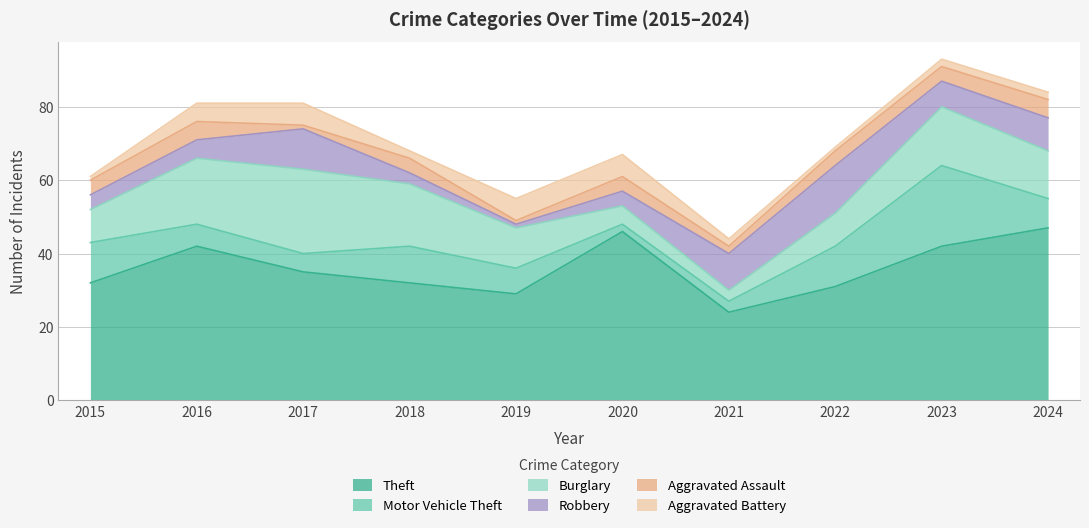

What is the value of the Aggravated Battery point at the 7th from the left?

2